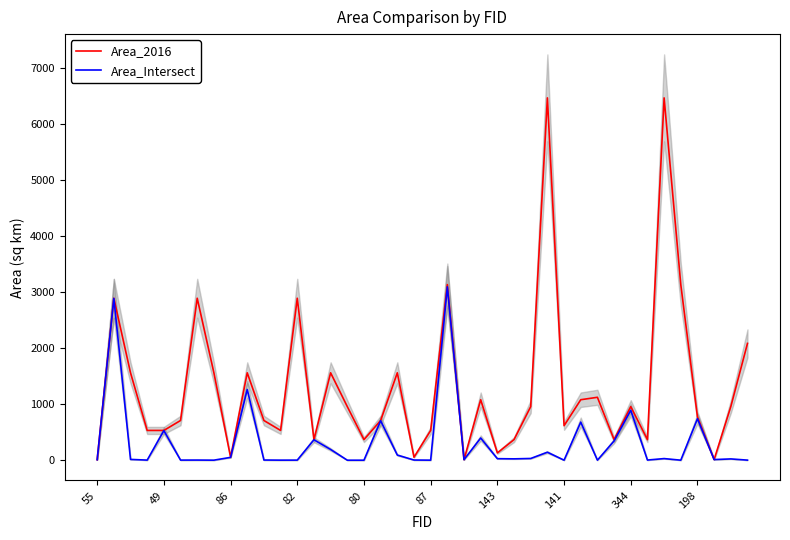

Which series has the widest spread of values?

Area_2016